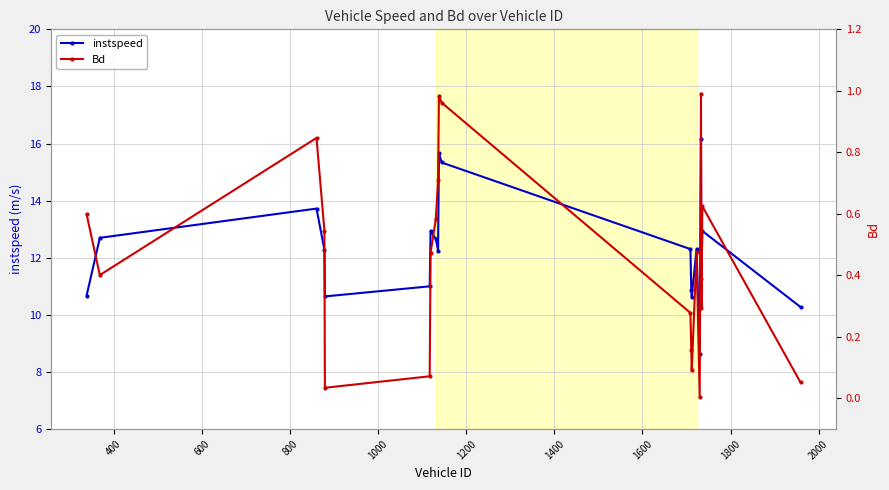

What is the sum of all Bd values?

9.2